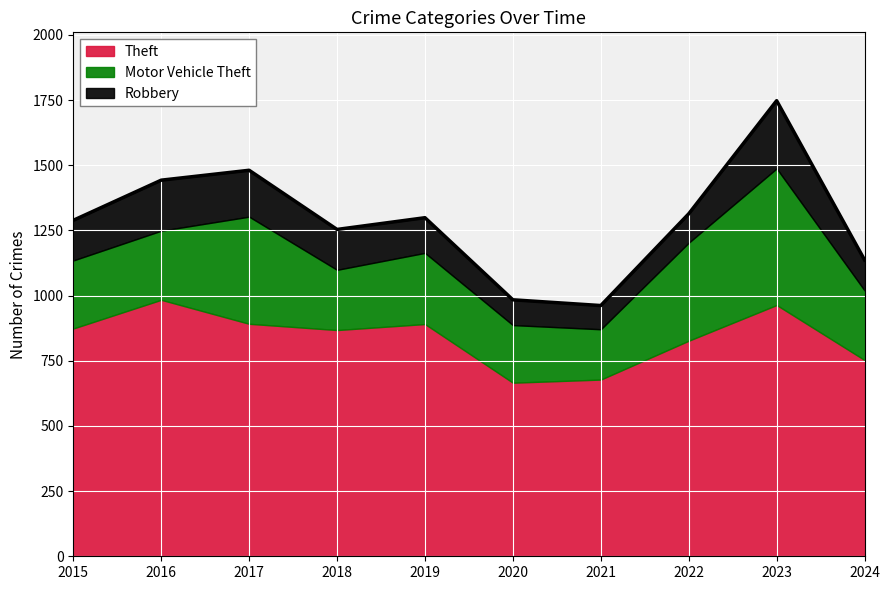

What is the difference between the maximum and minimum values in the Robbery series?

169